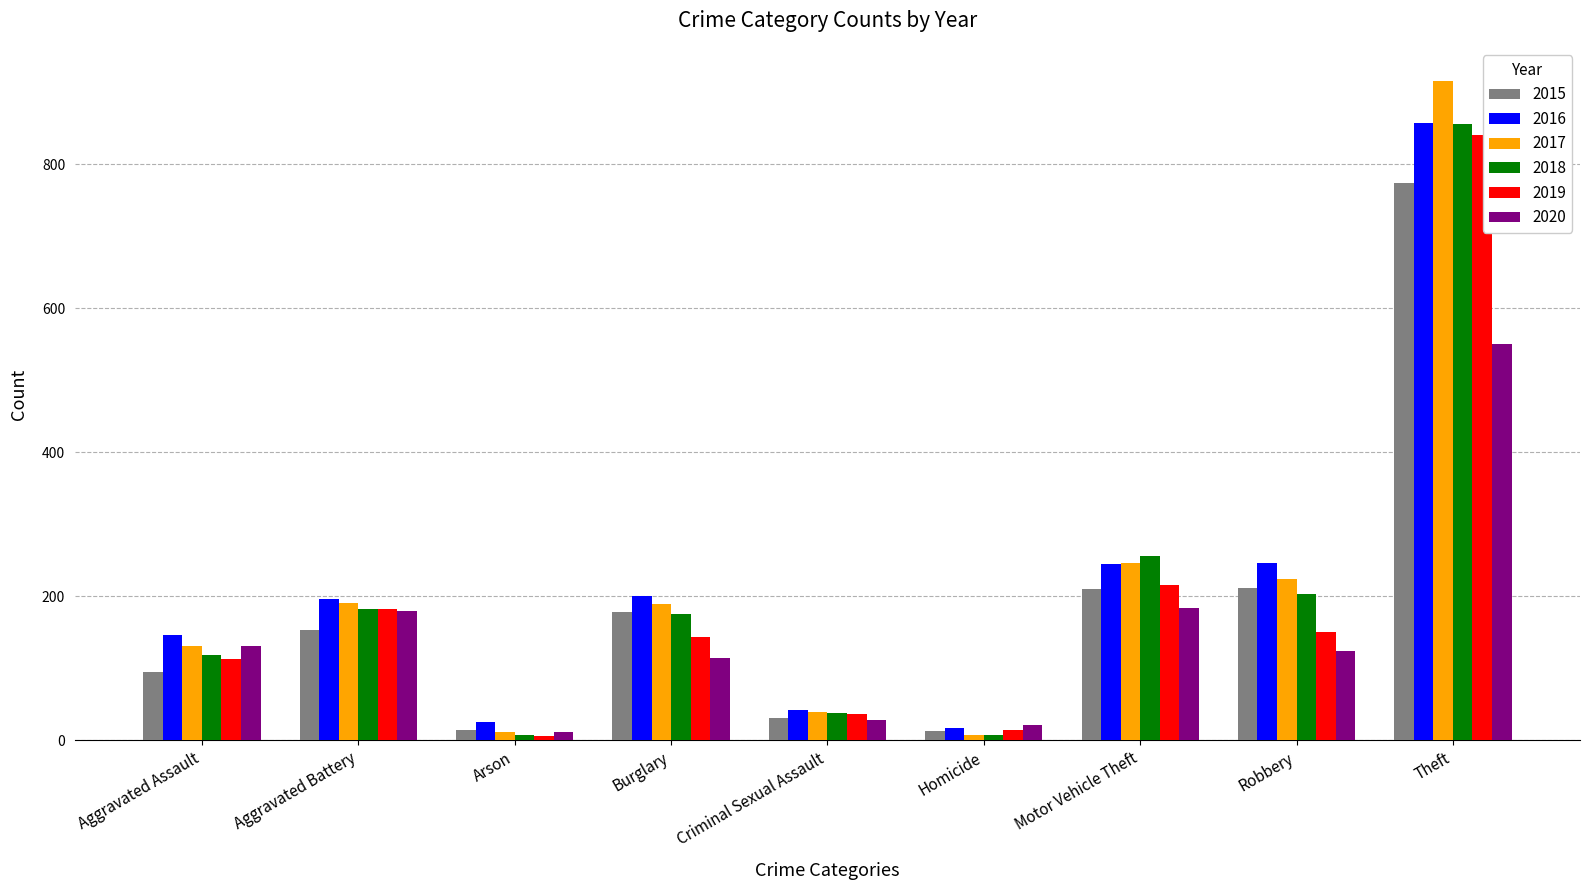

How many values in the 2020 series are below 124?

4